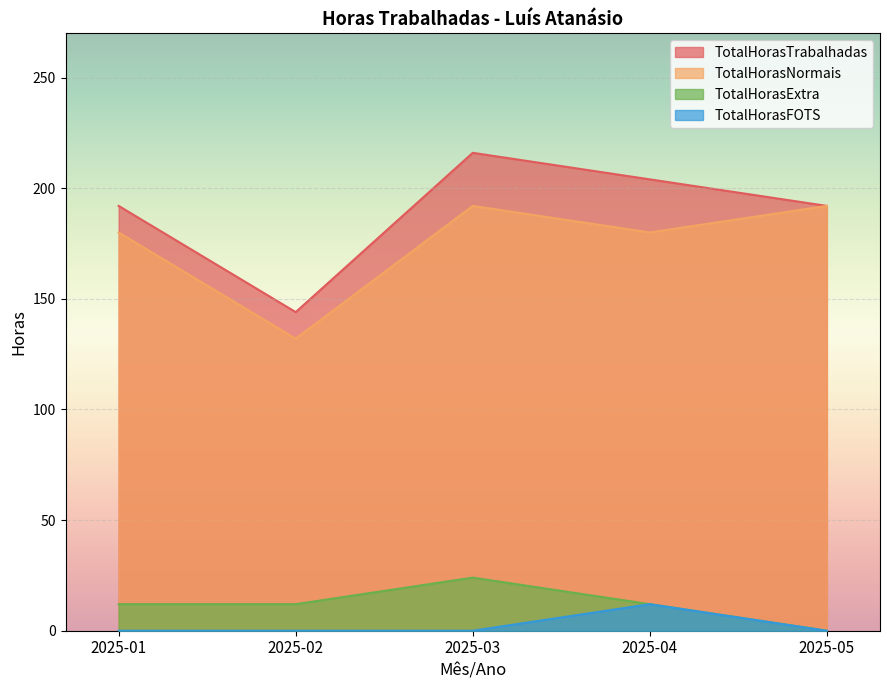

At how many categories does at least one series exceed 109?

5